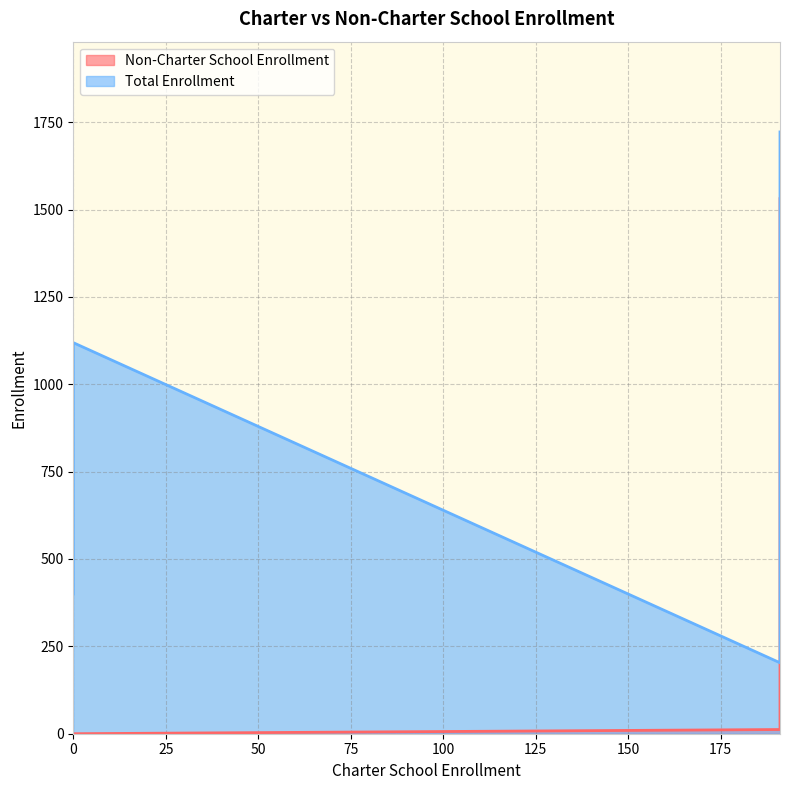

Rank the series at 0 from highest to lowest value.

Total Enrollment, Non-Charter School Enrollment